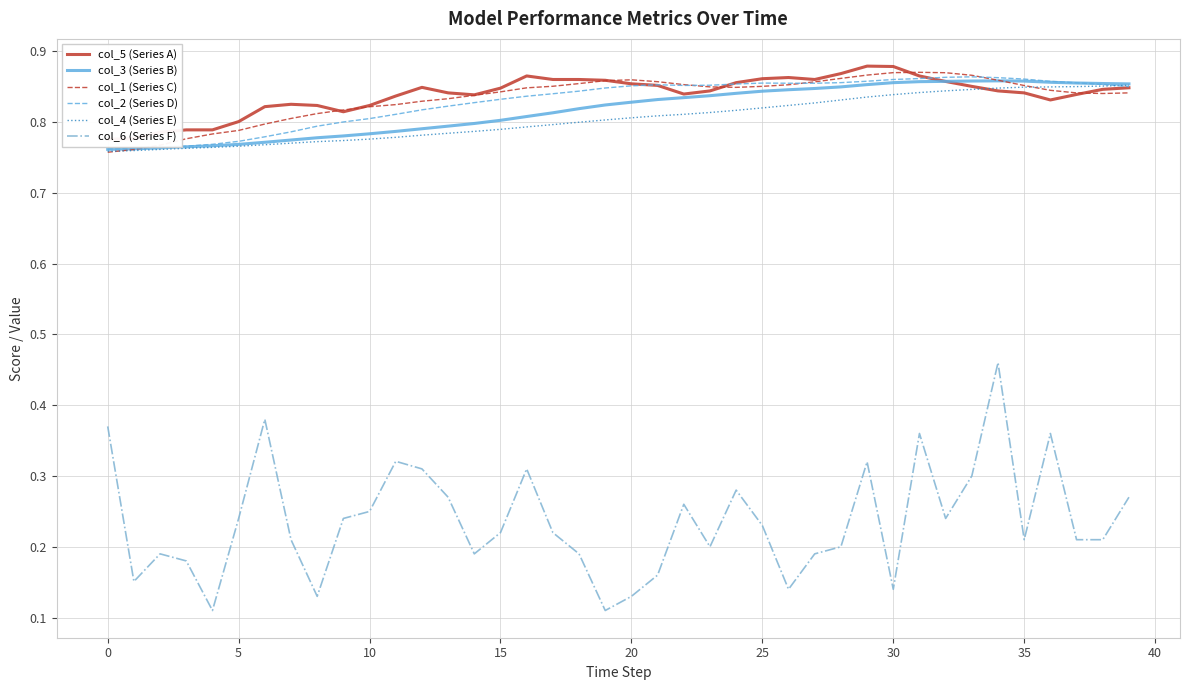

What is the spread (max minus min) of values at 36?

0.5